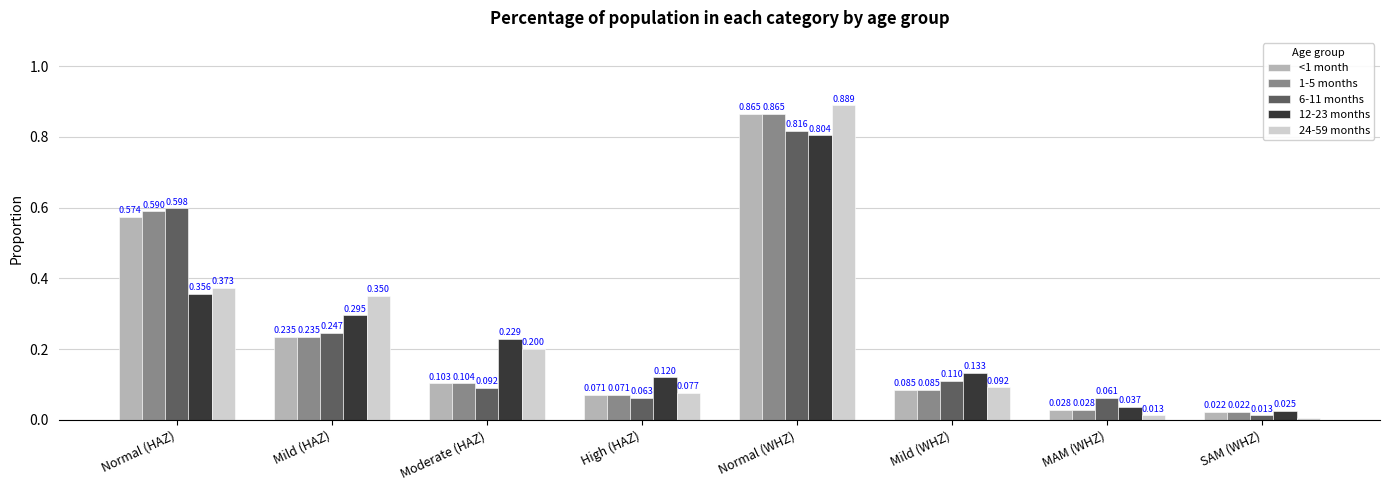

How many groups of bars are there?

8